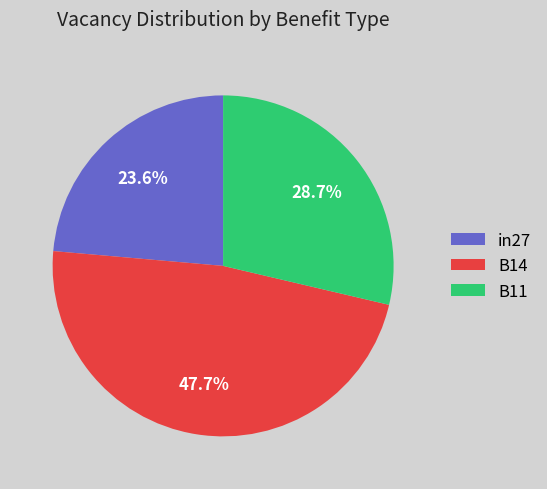

What is the ratio of the value at in27 to the value at B14?

0.5